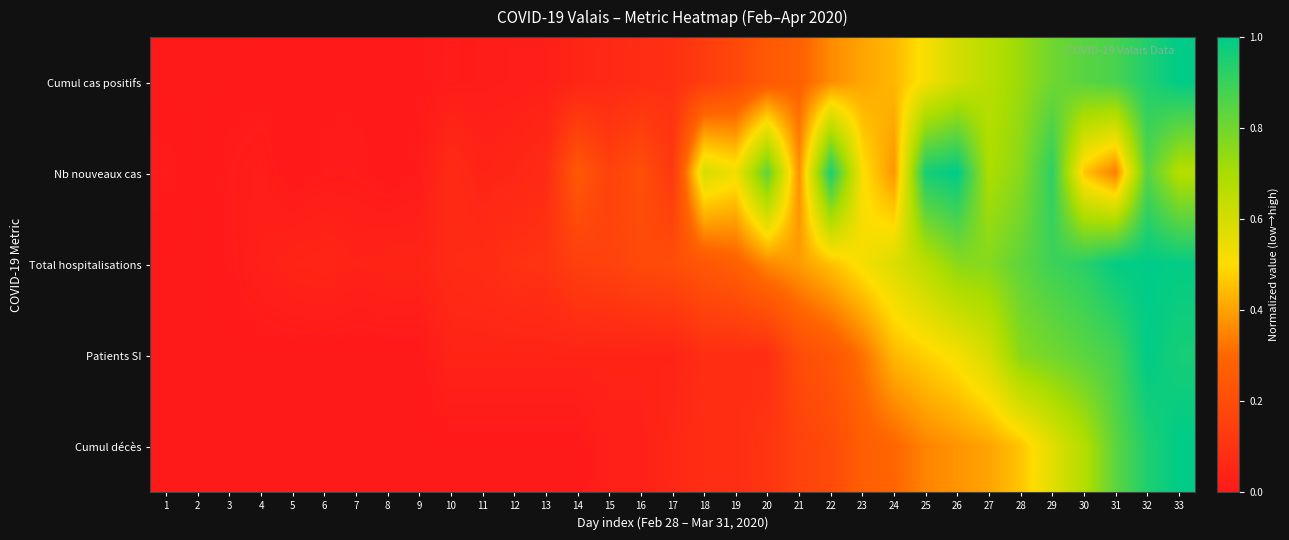

Which label corresponds to the largest value in the chart?

33